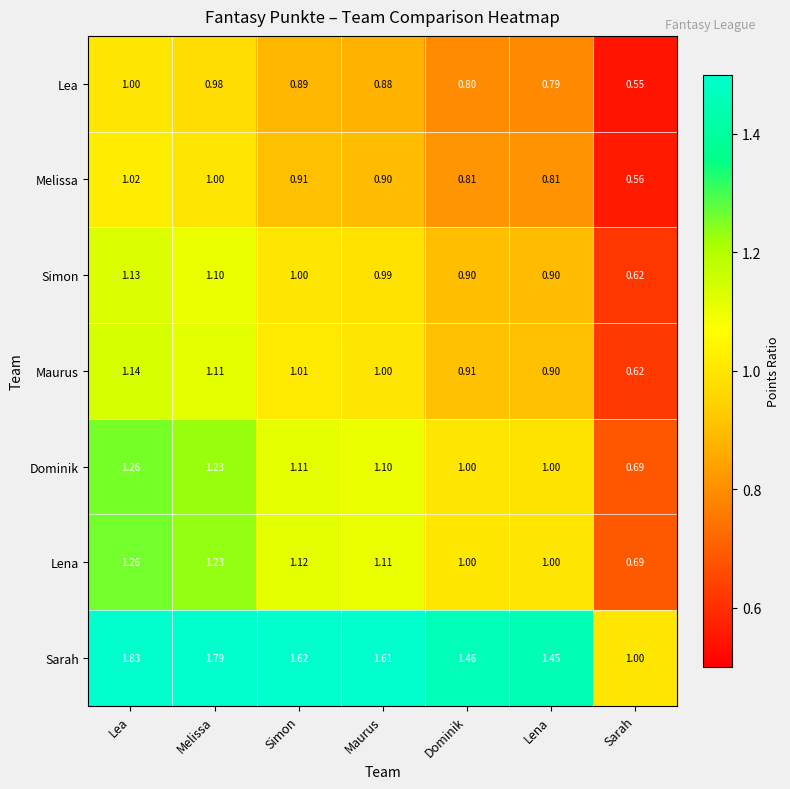

Between Simon and Lena, which series saw the biggest shift?

Sarah